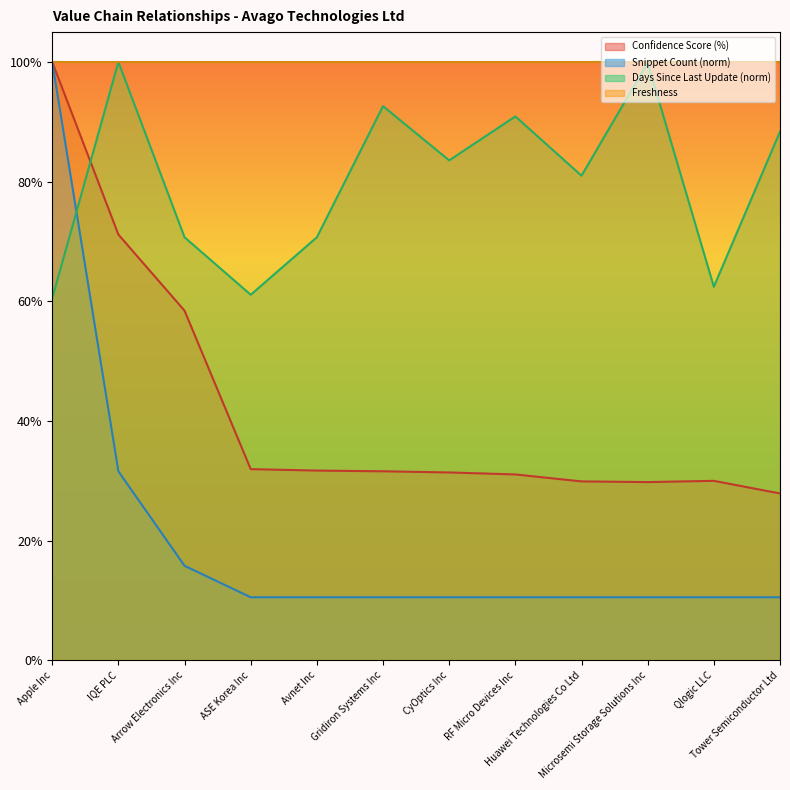

What is the minimum value shown in the chart?

0.1